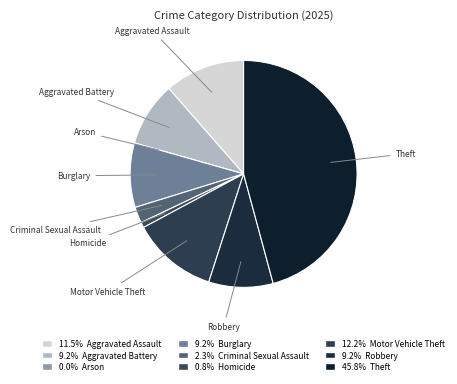

Rank the categories by value from lowest to highest.

Arson, Homicide, Criminal Sexual Assault, Aggravated Battery, Burglary, Robbery, Aggravated Assault, Motor Vehicle Theft, Theft